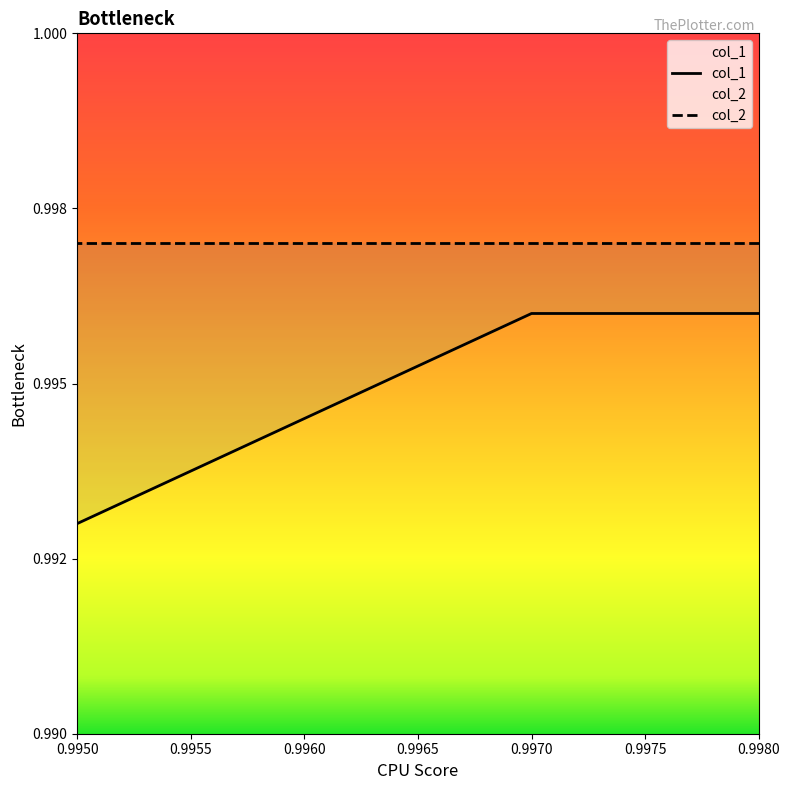

Which label corresponds to the smallest value in the chart?

0.995